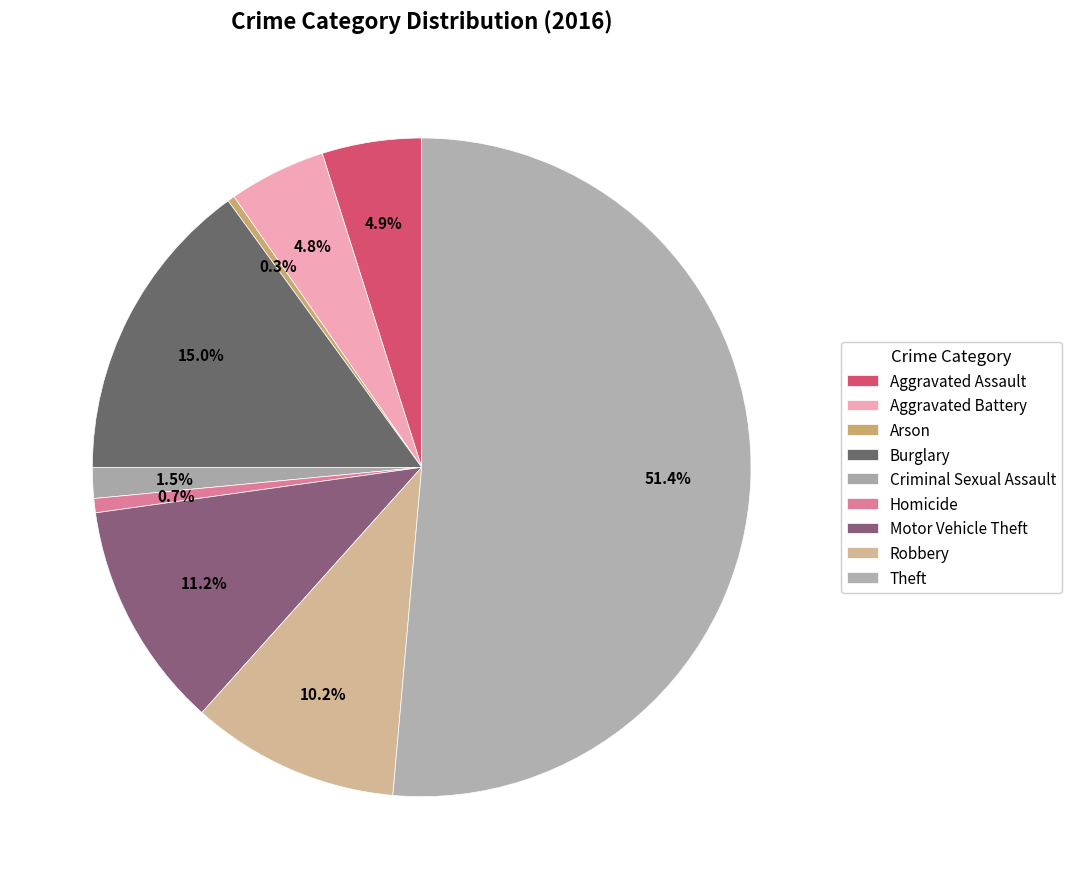

Count the number of slices in the pie.

9